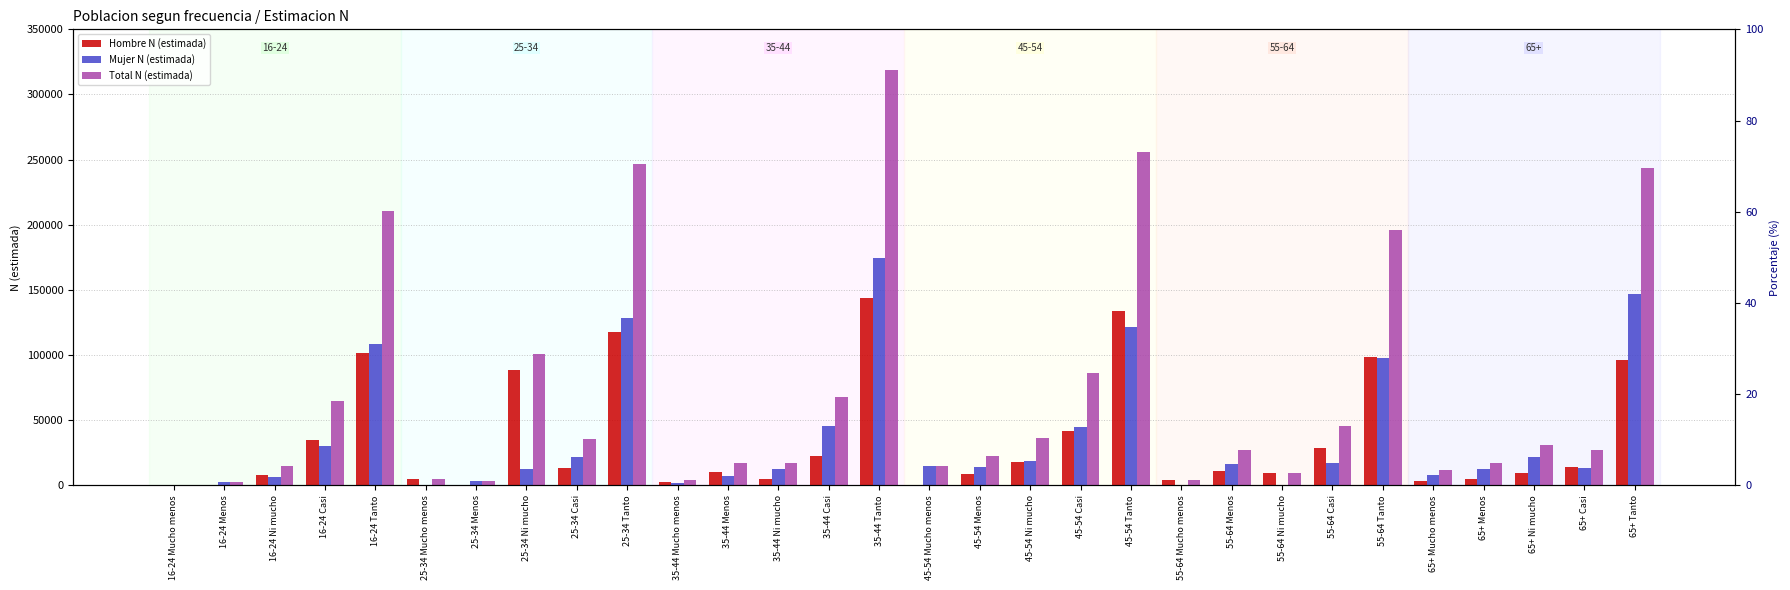

What is the difference between the second highest and minimum values in the Mujer N (estimada) series?

147007